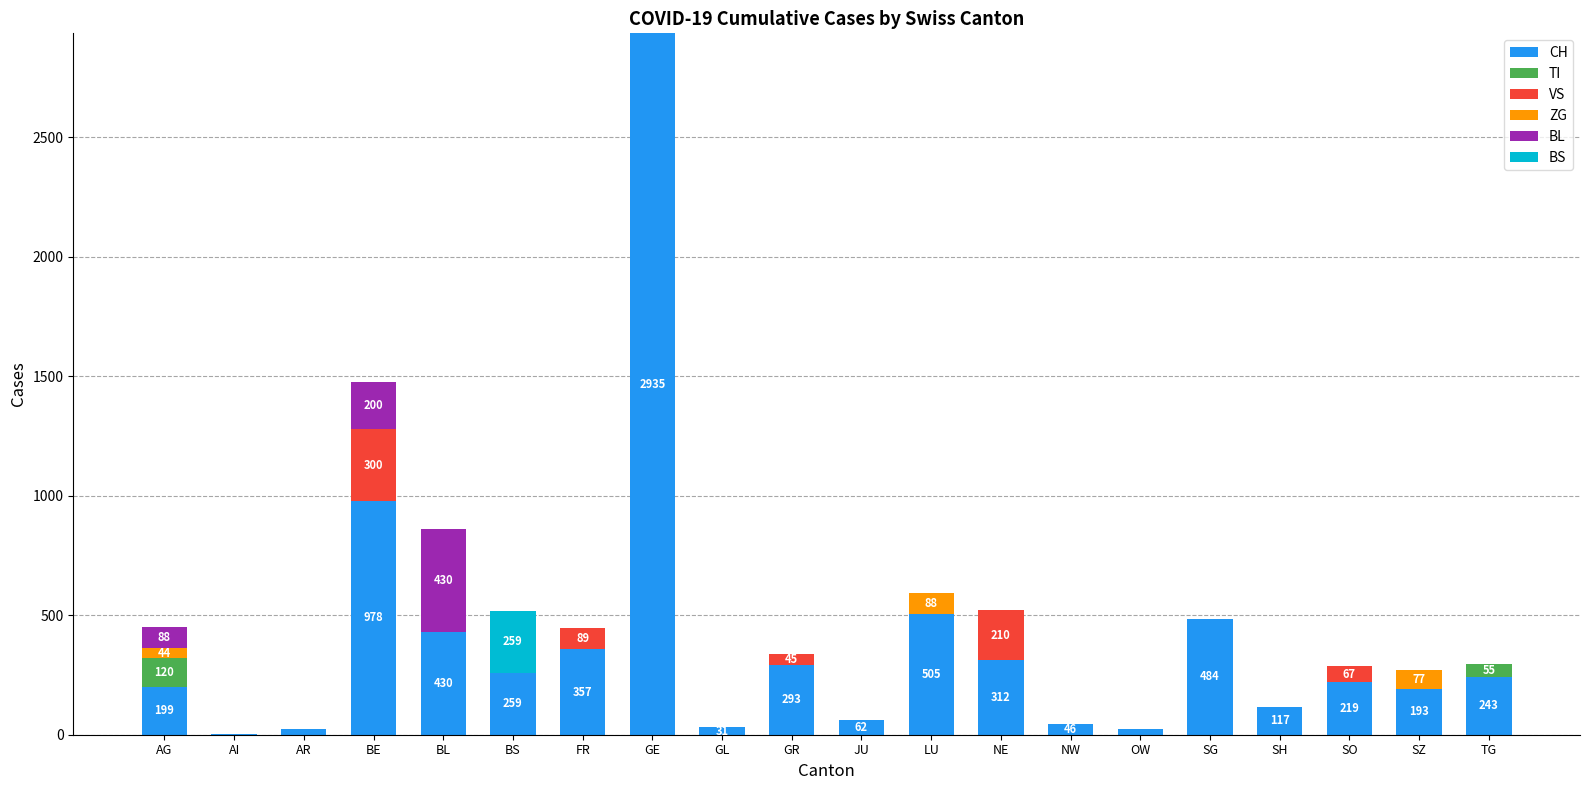

What is the total value across all series at TG?

298